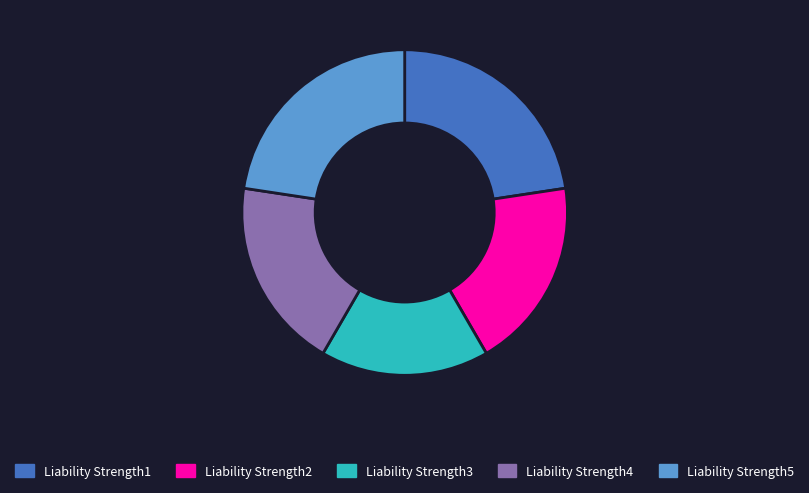

Combined, do Liability Strength1 and Liability Strength2 account for over 50%?

No